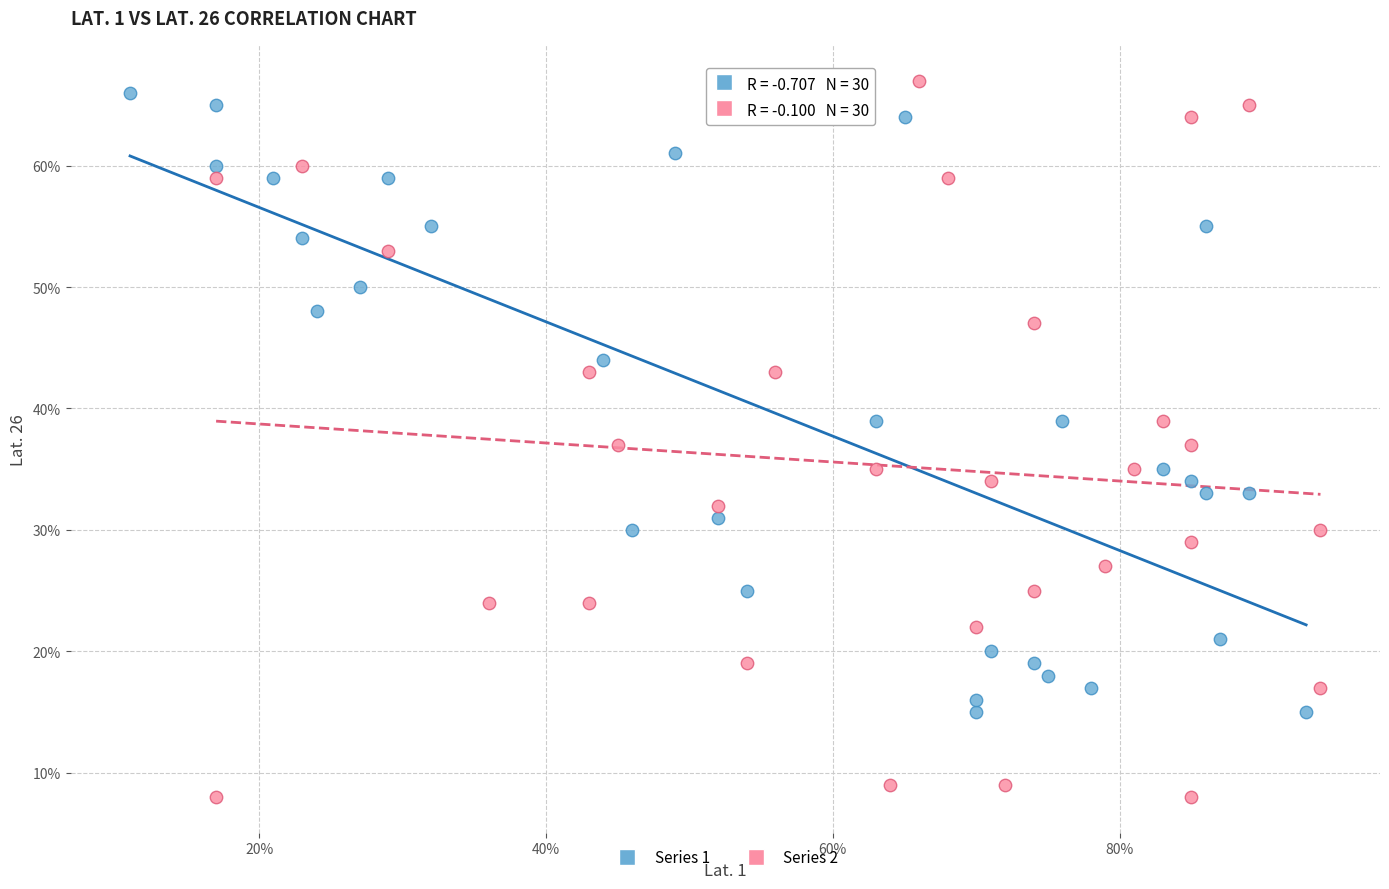

Which series has the largest Y range (max minus min)?

Series 2